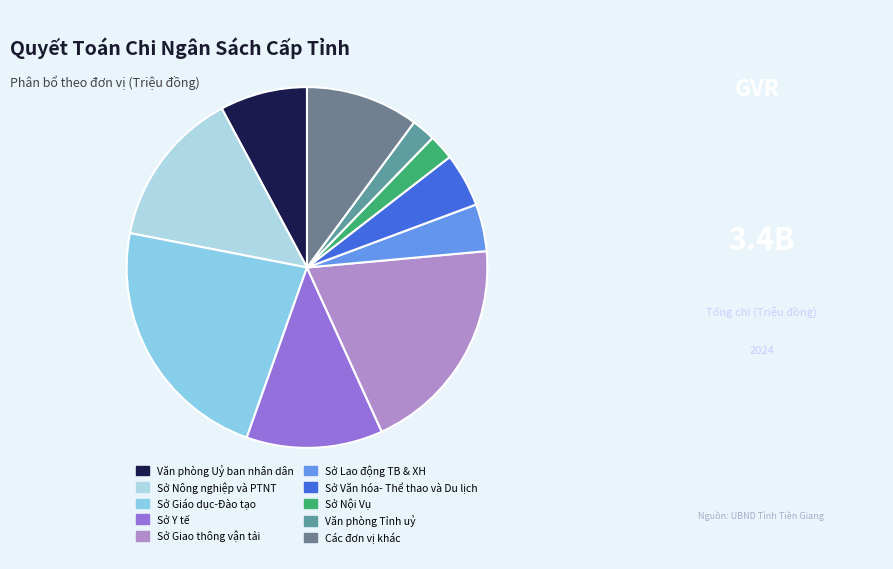

Which category has the biggest portion of the pie?

Sở Giáo dục-Đào tạo